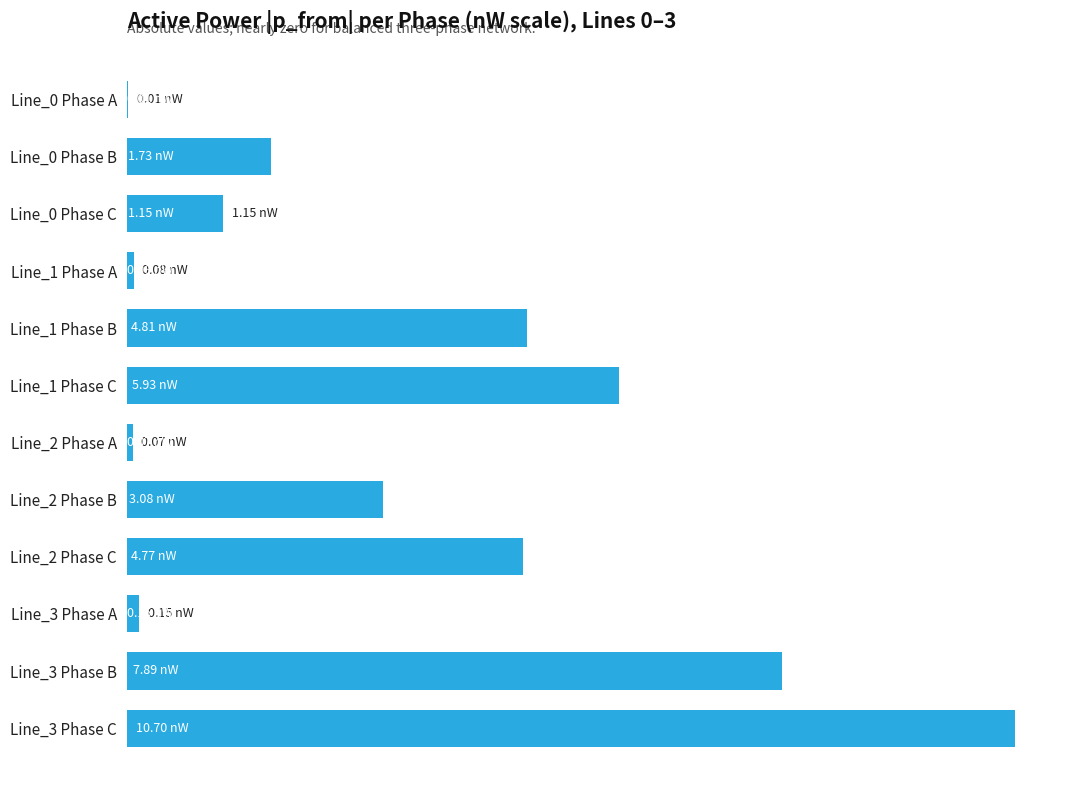

Which label corresponds to the largest value in the chart?

Line_3 Phase C